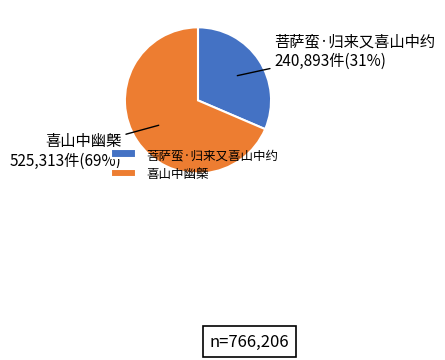

Combined, do 菩萨蛮·归来又喜山中约 and 喜山中幽槩 account for over 50%?

Yes